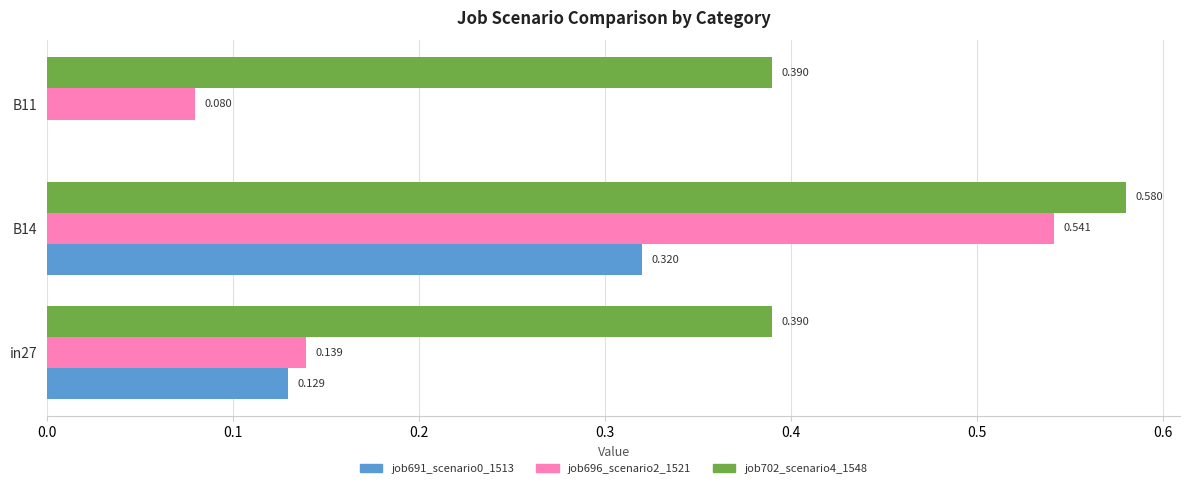

How many job702_scenario4_1548 values are between 0 and 1?

3